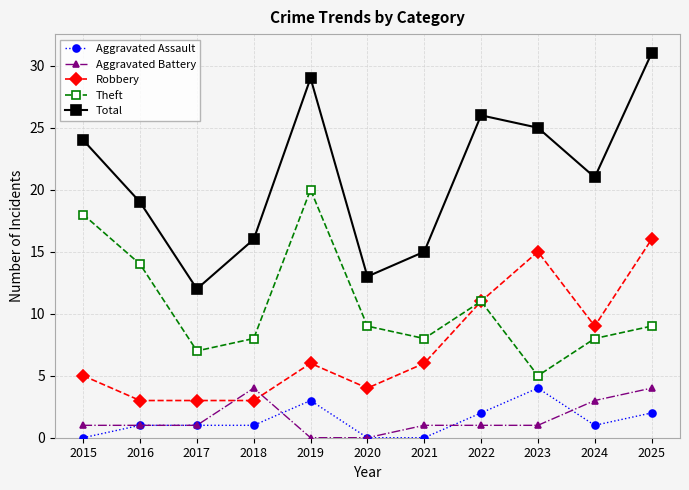

How many lines are shown in the chart?

5